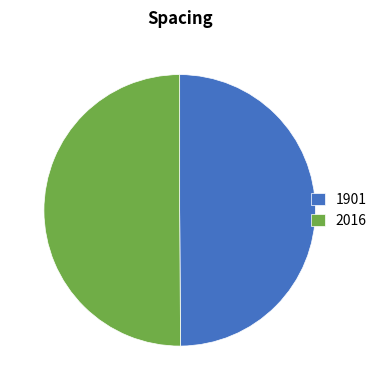

Is the sum of 1901 and 2016 greater than half?

Yes